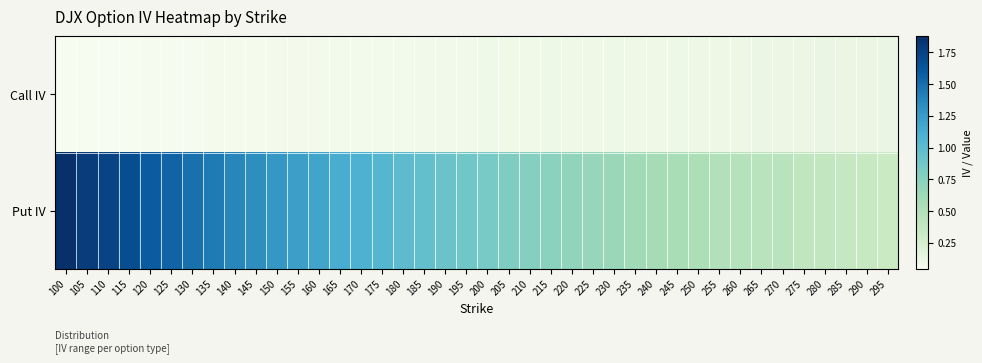

What is the difference between the highest and lowest values at 290?

0.2